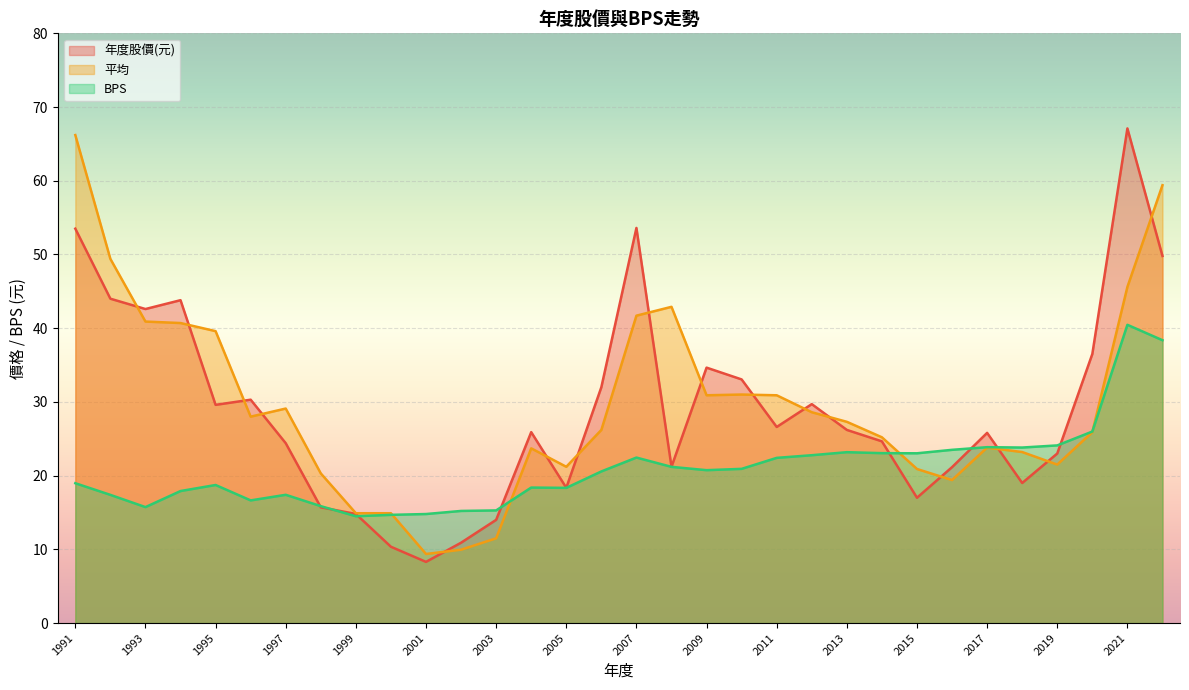

True or false: 年度股價(元) has a value of 34.6 at 2009.

True